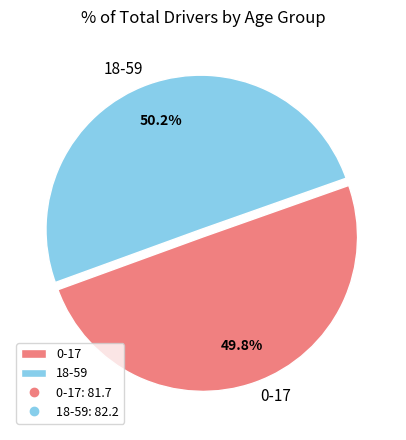

Do 0-17 and 18-59 together represent more than half of the pie?

Yes